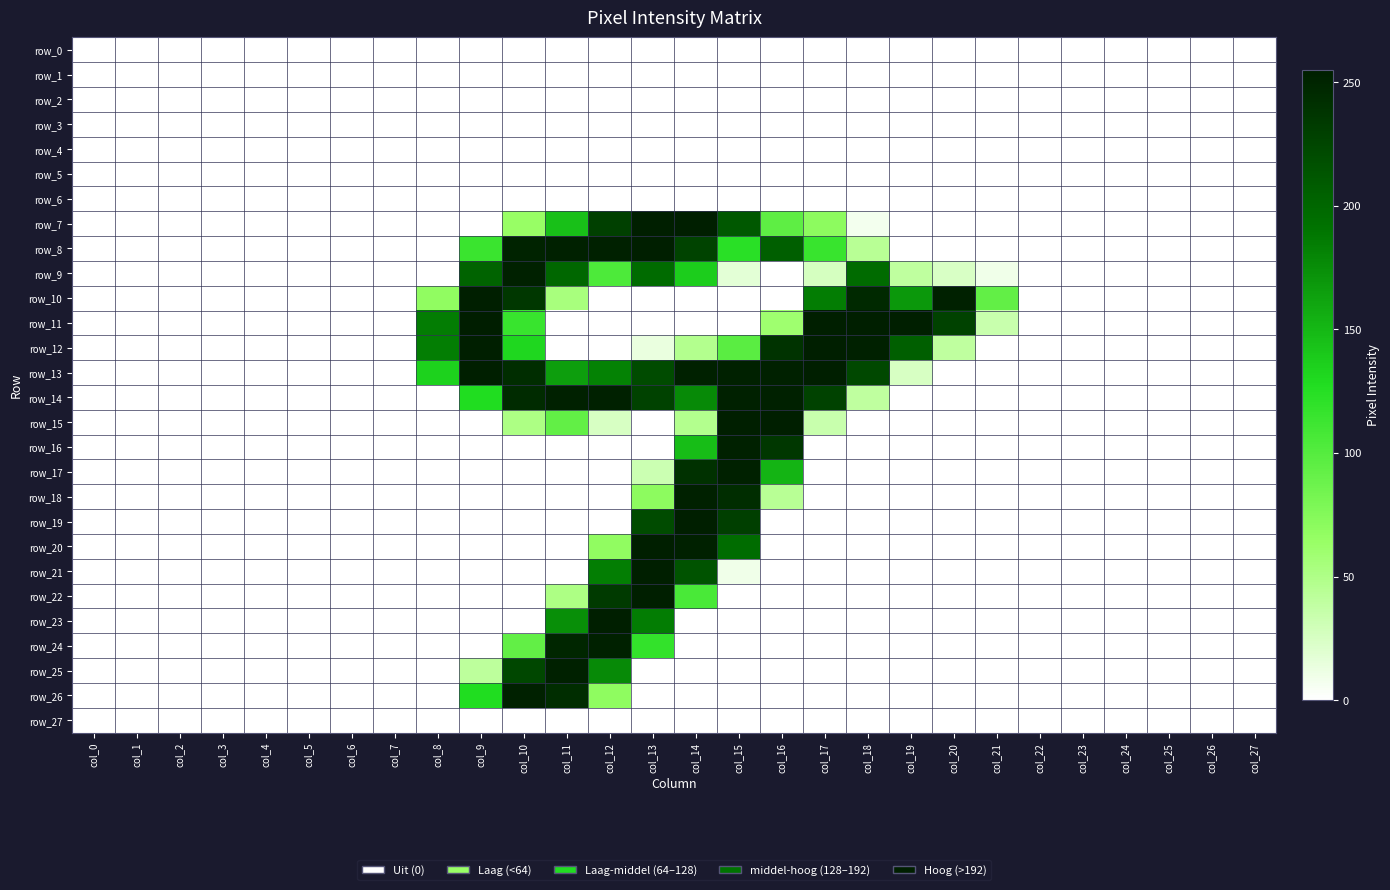

Which series has the widest spread of values?

row_11